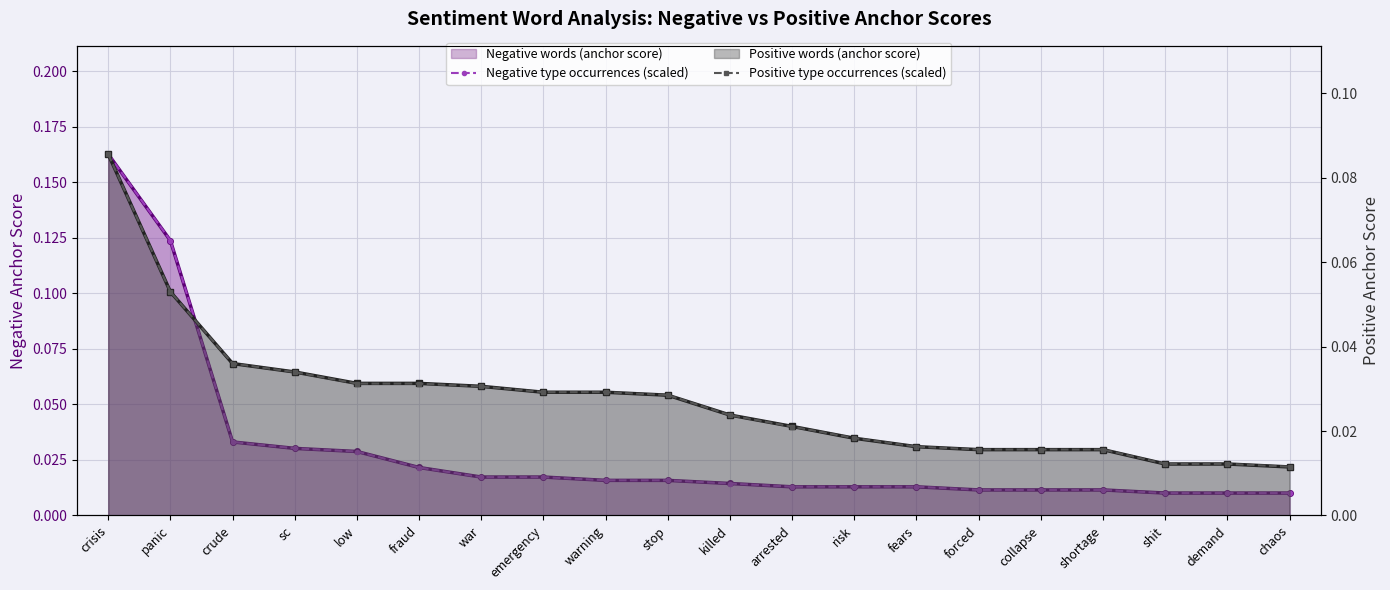

Is it true that Negative type occurrences (scaled) equals 0.0 at stop?

False